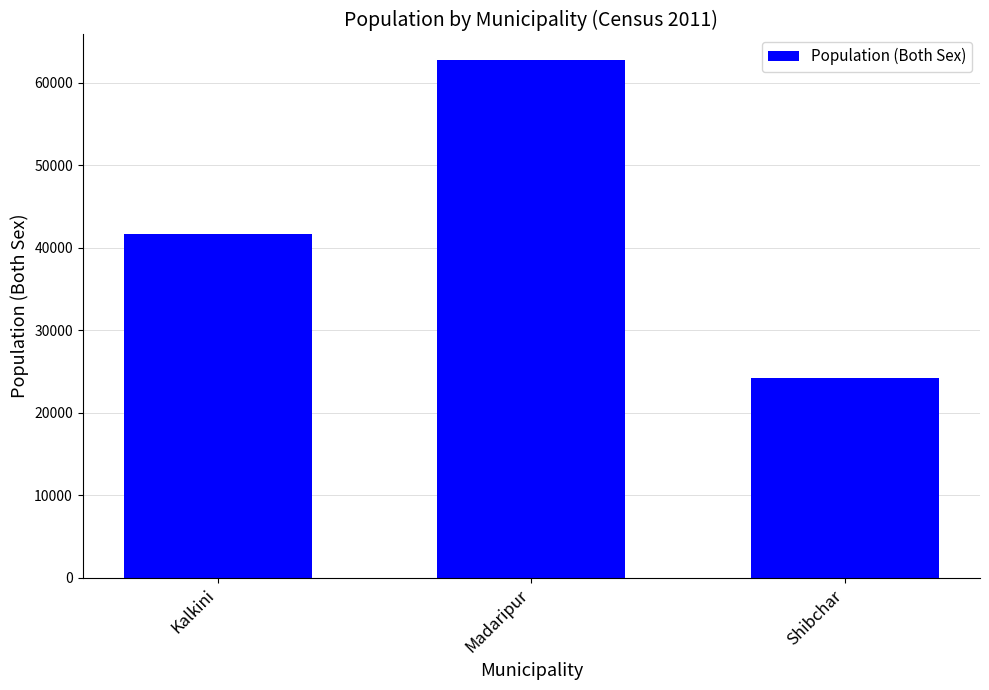

Count the number of categories in the chart.

3